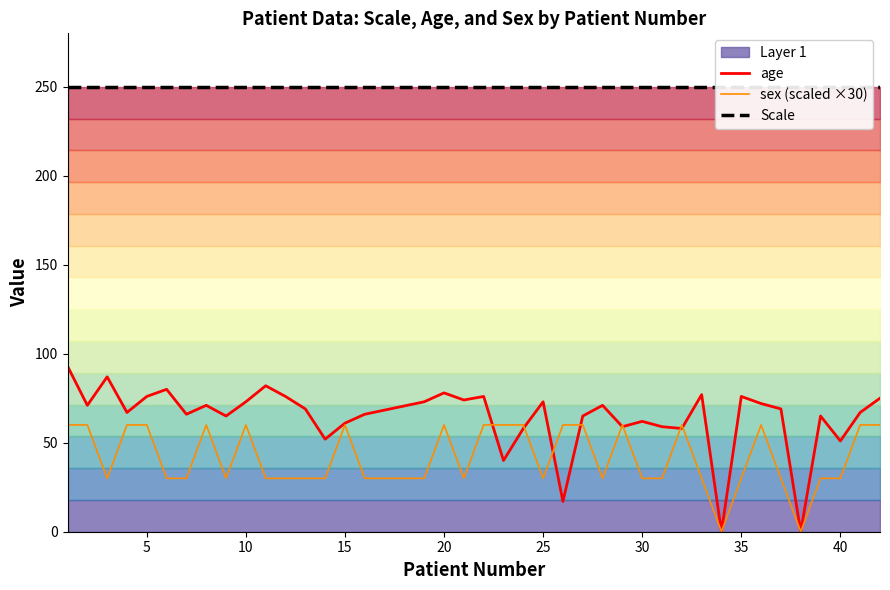

Rank the series by their maximum value, from lowest to highest.

sex (scaled ×30), age, Scale